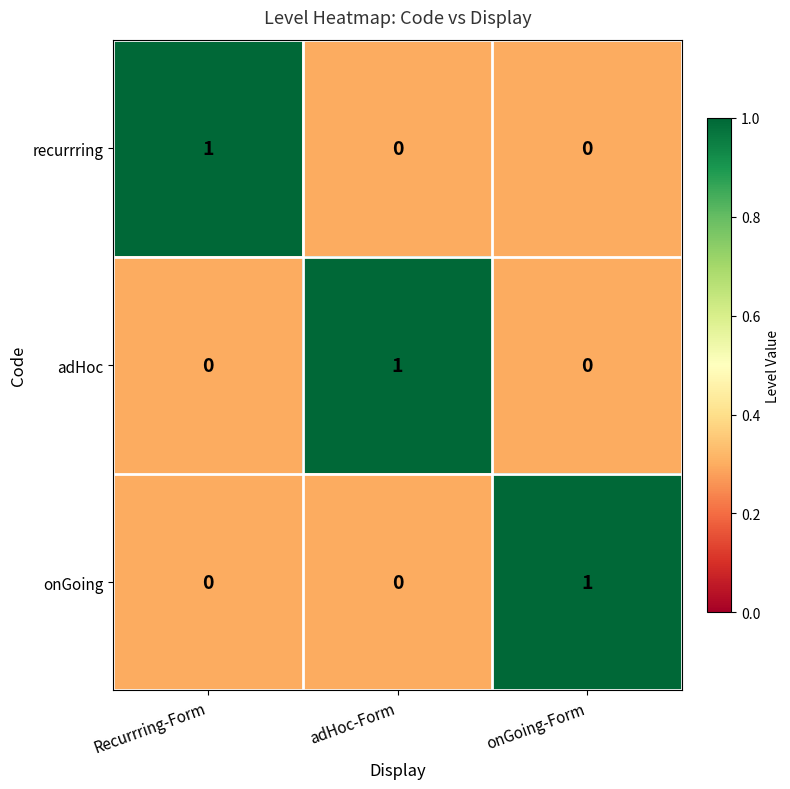

At which label does recurrring reach its peak?

Recurrring-Form